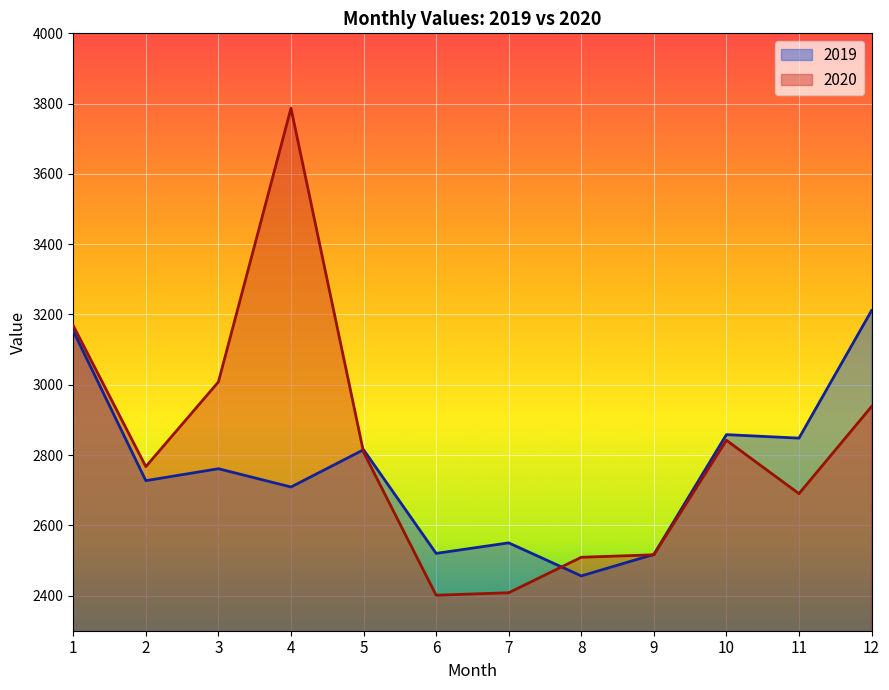

Reading right to left, what are all the values shown in this chart?

2019: 3211	2848	2858	2517	2456	2550	2520	2815	2709	2761	2727	3153
2020: 2938	2690	2842	2516	2509	2408	2401	2808	3787	3008	2767	3168